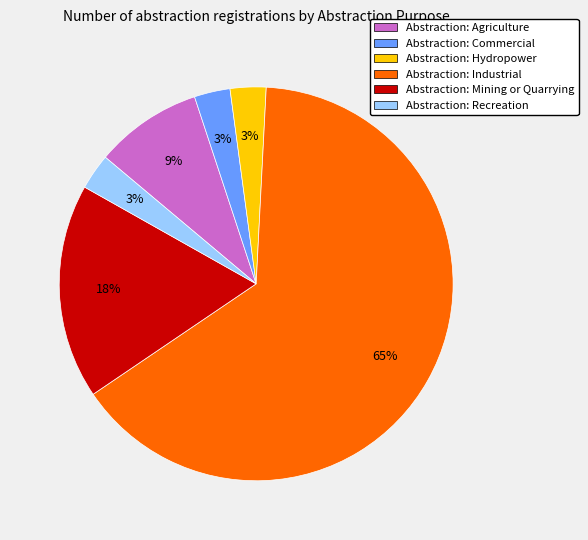

To the nearest percent, what is the average slice percentage?

17%